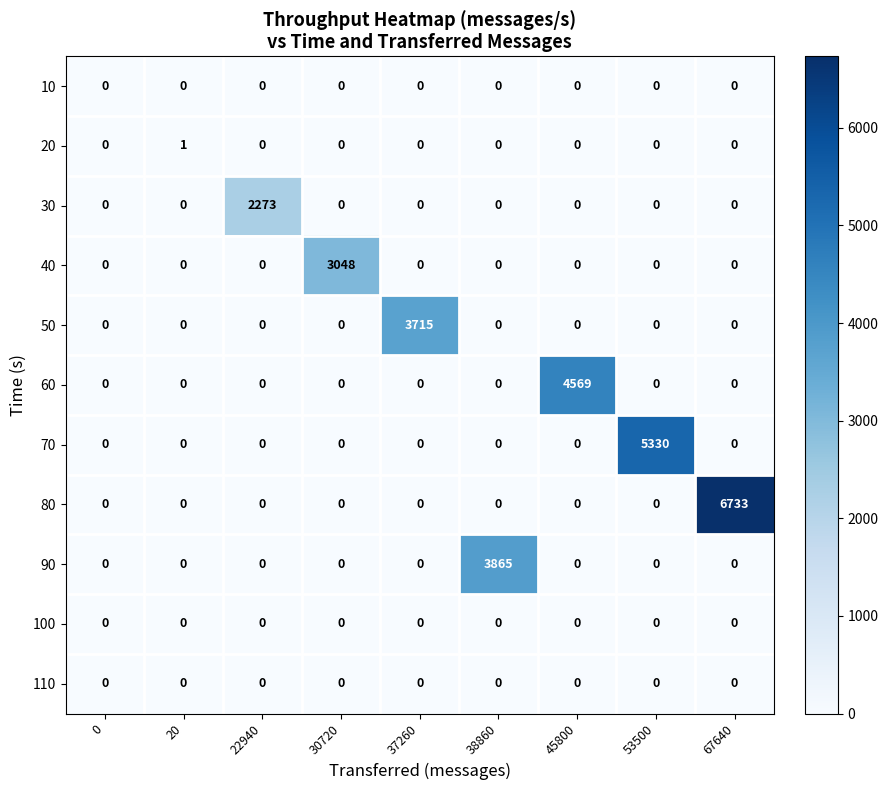

Is it true that 80 equals 0 at 53500?

True